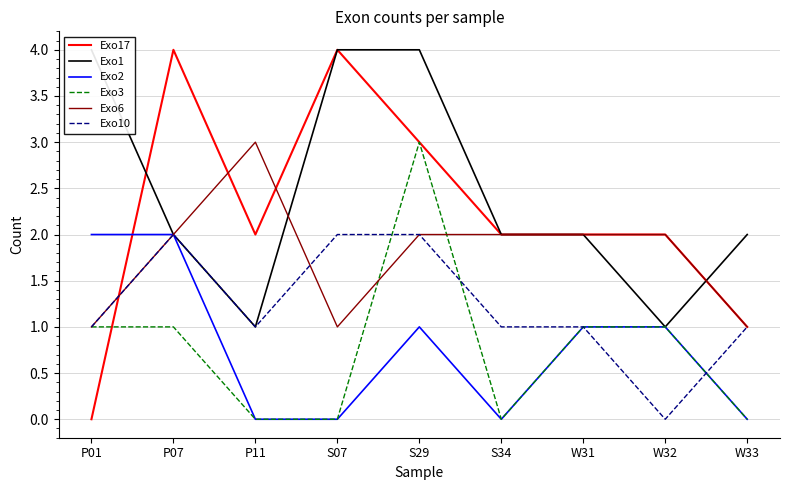

What is the label of the 1st point from the right?

W33